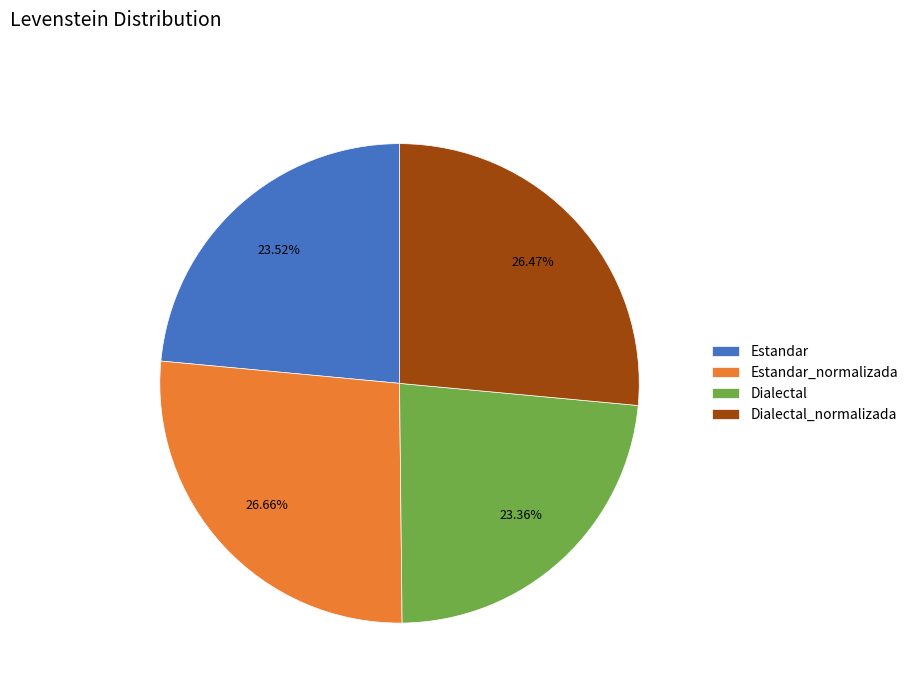

Which has a higher value, Estandar or Estandar_normalizada?

Estandar_normalizada